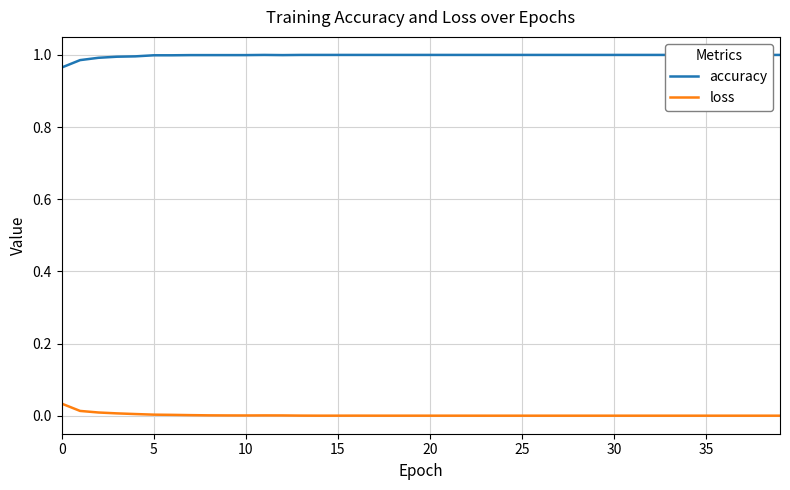

True or false: loss has a value of 0.0 at 25.

True